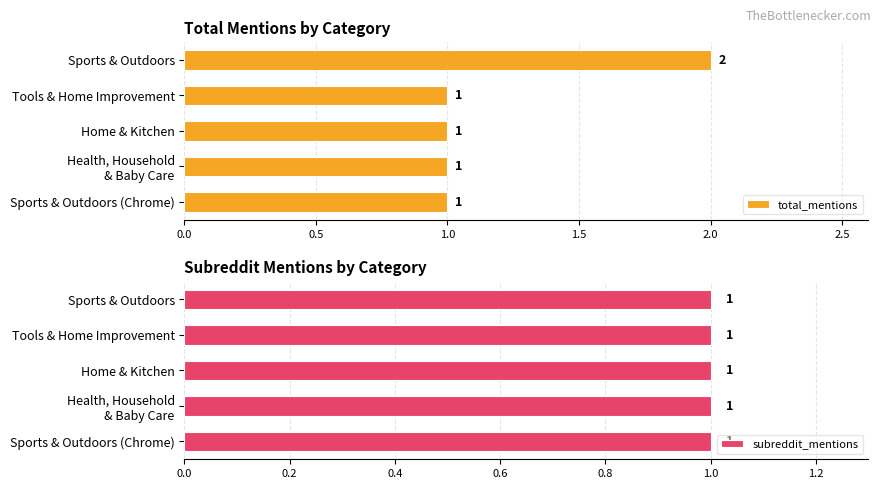

At how many categories does at least one series exceed 1?

1